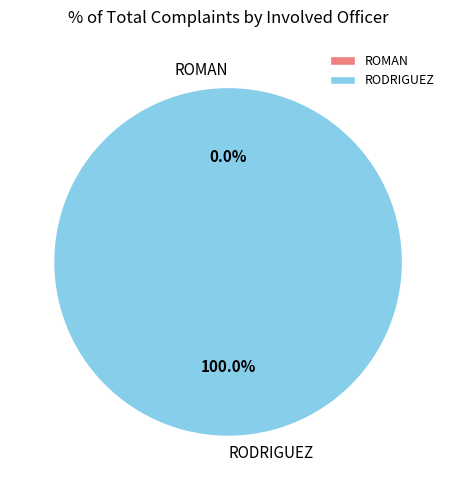

What portion of the pie excludes ROMAN?

100.0%